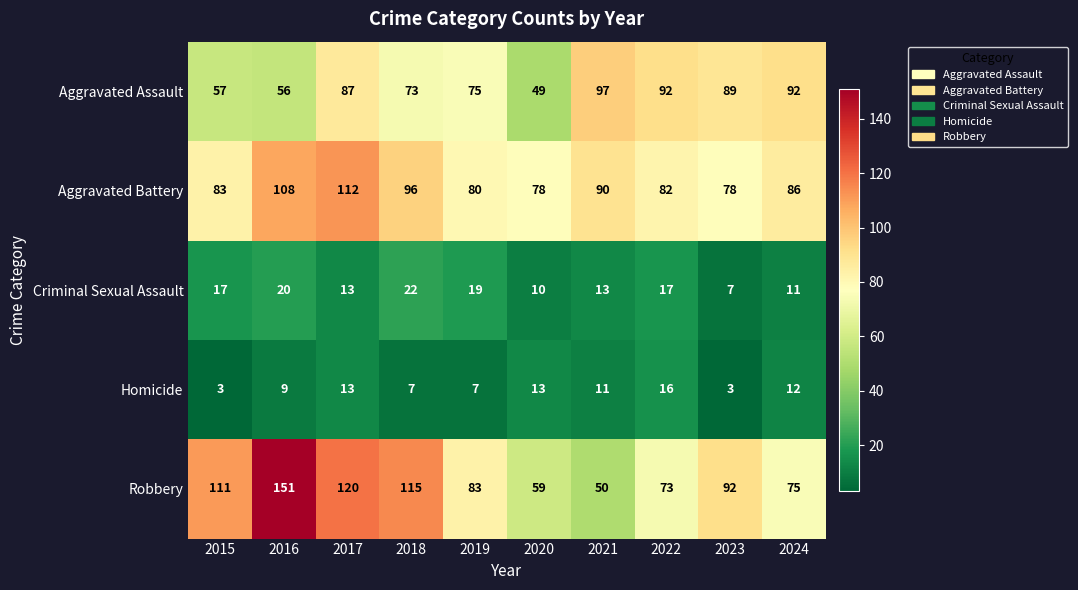

What is the difference between the highest and lowest values at 2020?

68